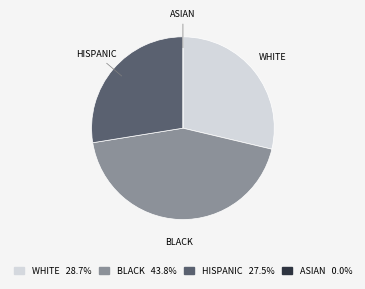

What is the ratio of the value at HISPANIC 27.5% to the value at BLACK 43.8%?

0.6